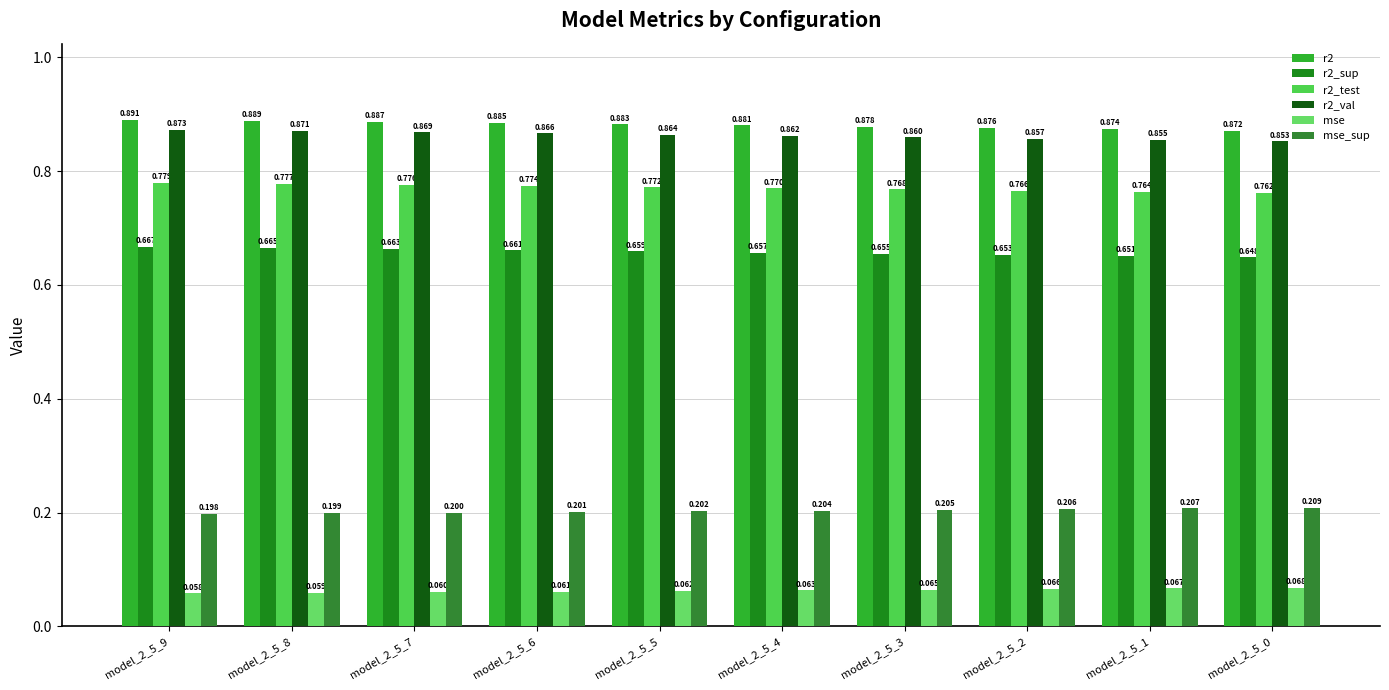

What is the total value across all series at model_2_5_5?

3.4